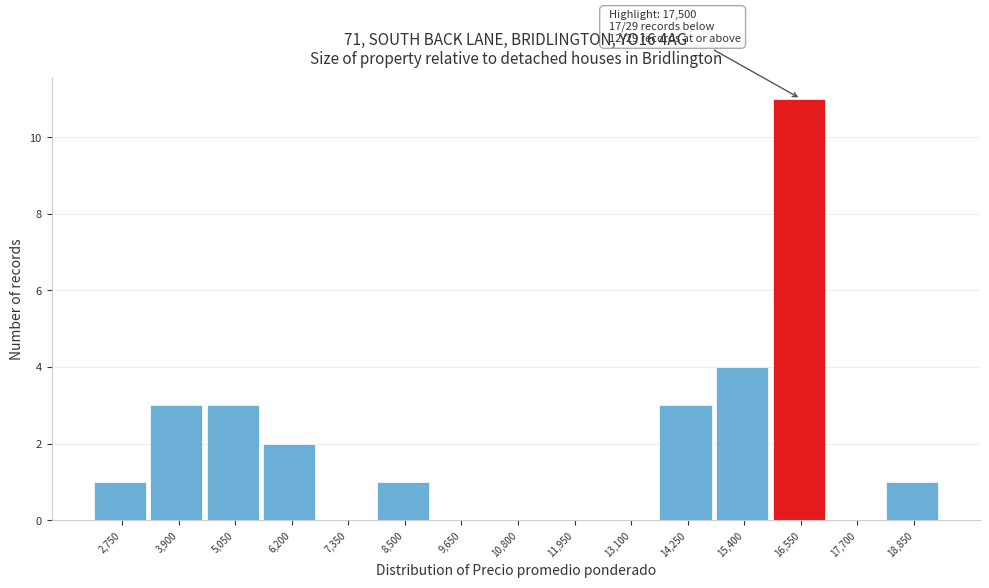

Reading left to right, transcribe all the data shown in this chart.

2,750=1	3,900=3	5,050=3	6,200=2	7,350=0	8,500=1	9,650=0	10,800=0	11,950=0	13,100=0	14,250=3	15,400=4	16,550=11	17,700=0	18,850=1